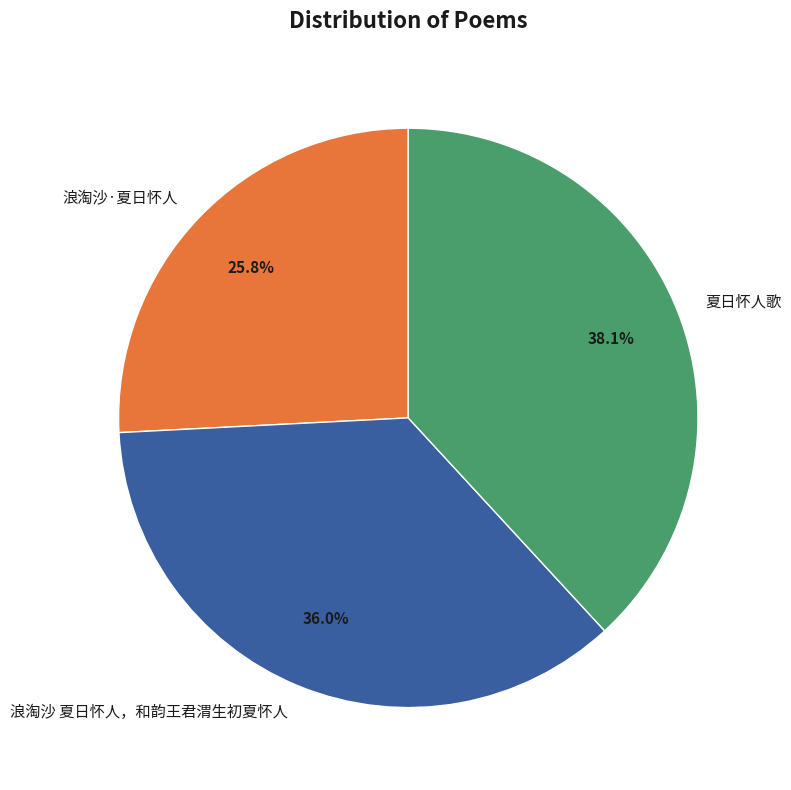

Rank the categories by value from lowest to highest.

浪淘沙·夏日怀人, 浪淘沙 夏日怀人，和韵王君渭生初夏怀人, 夏日怀人歌